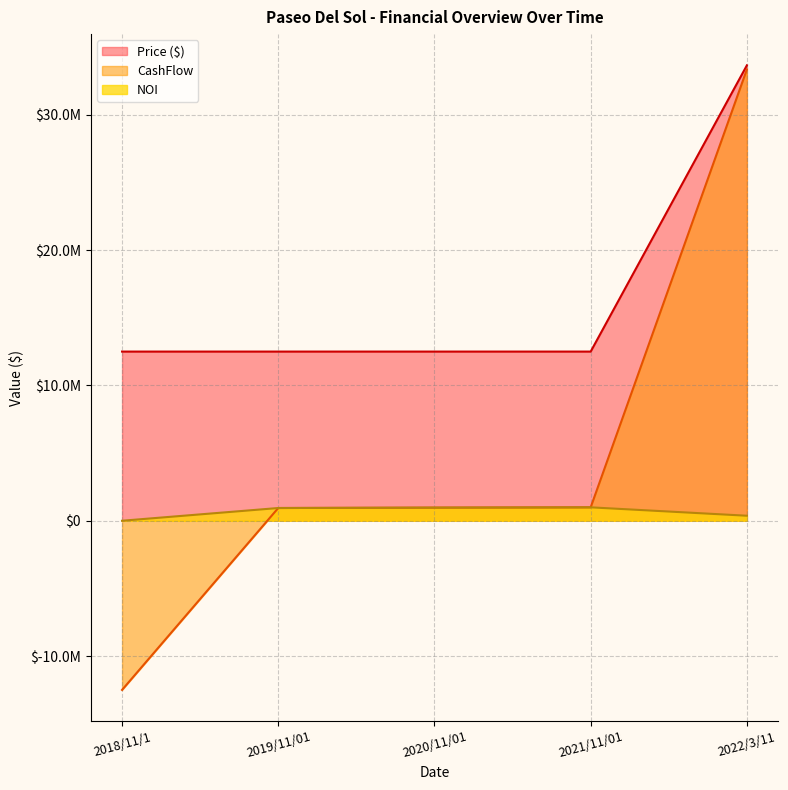

At which label is NOI closest to 495419?

2022/3/11